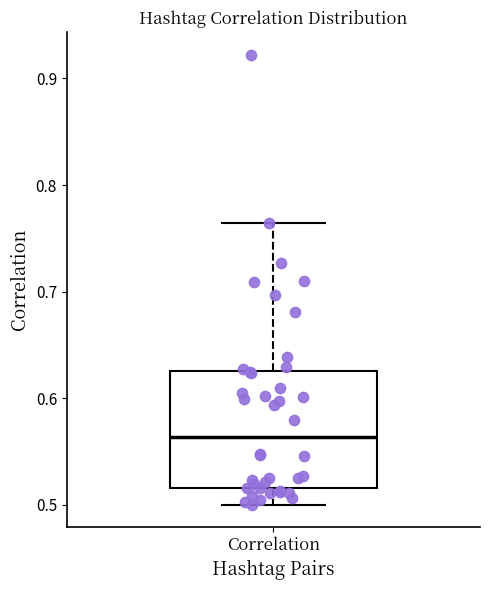

Where does the upper whisker of the box for Correlation end on the y-axis? The values are not printed on the chart, so give them approximately, as read against the axis.

0.76